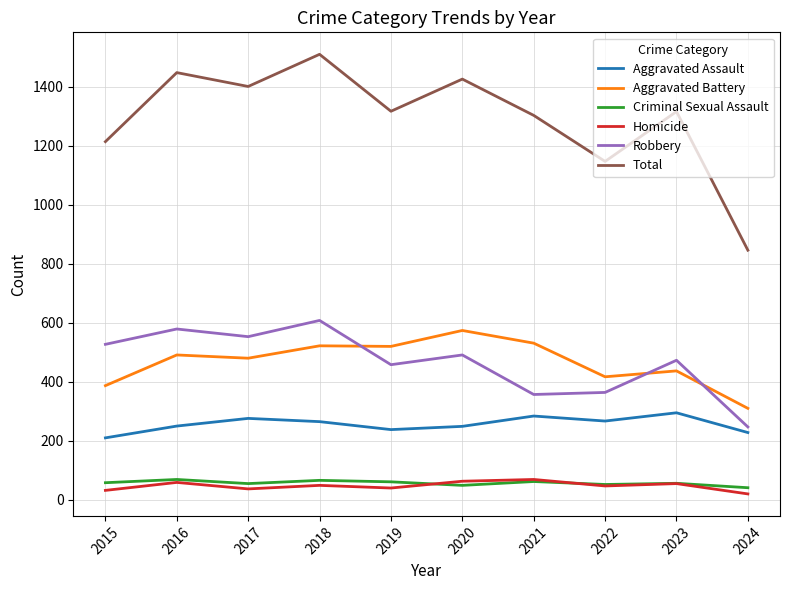

After their last crossing, which series has the higher values: Aggravated Battery or Robbery?

Aggravated Battery